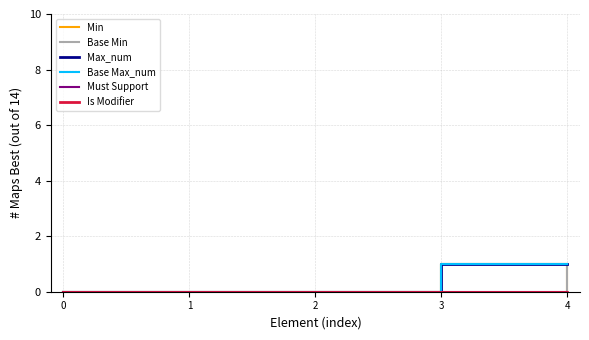

What is the difference between the Min values at 3 and 1?

1